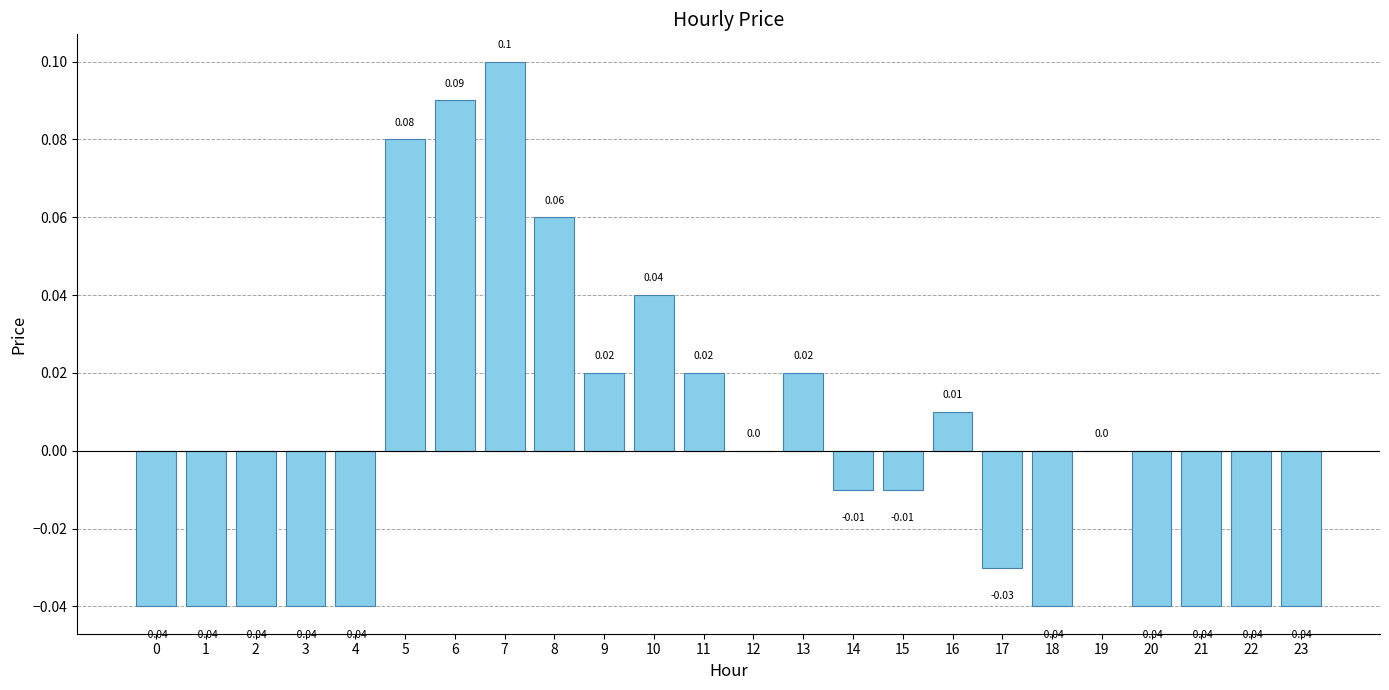

Between 1 and 14, which is larger?

14